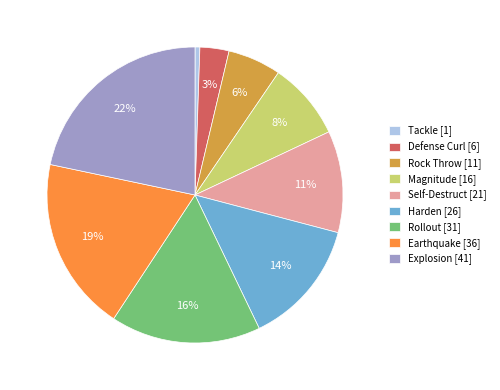

To the nearest percent, what portion does Self-Destruct represent?

11%